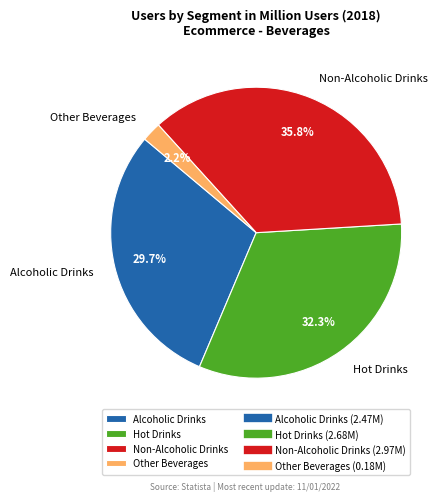

How much of the chart is everything except Other Beverages?

97.8%